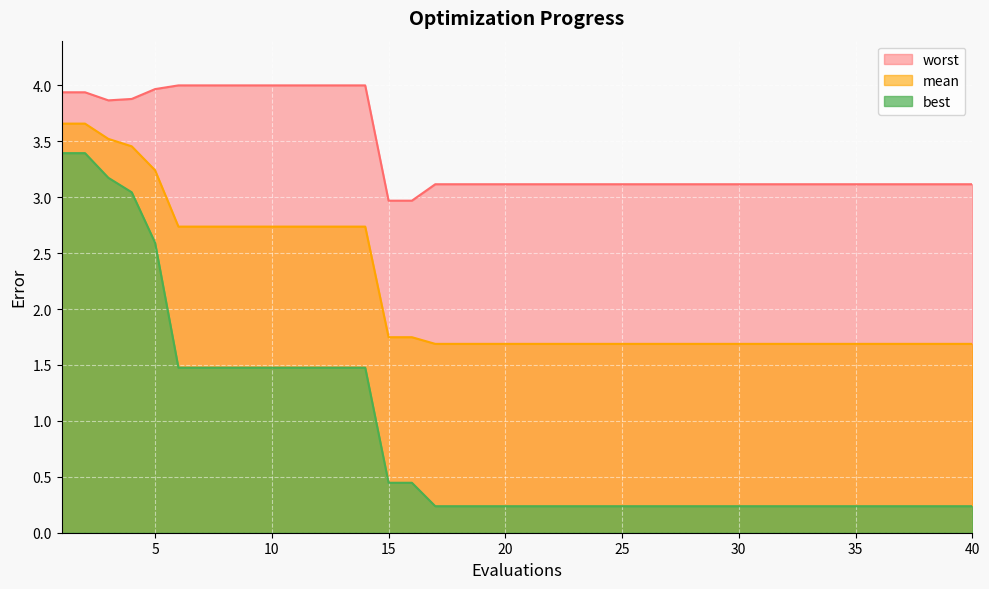

Rank the series at 10 from lowest to highest value.

best, mean, worst